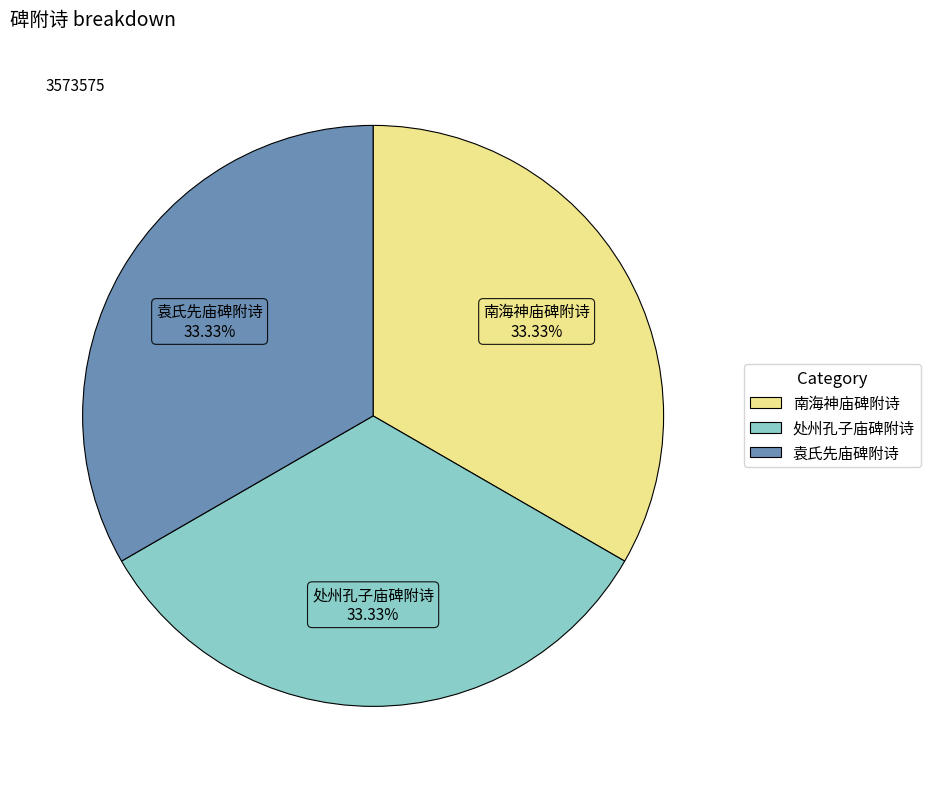

Is it true that 袁氏先庙碑附诗 is 33% of the pie?

True